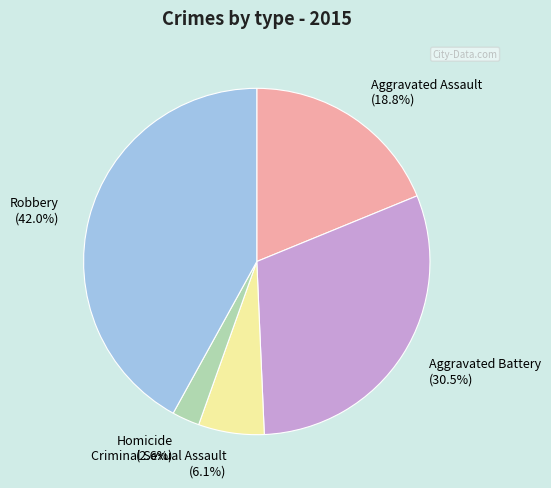

Is it true that Criminal Sexual Assault is 13% of the pie?

False